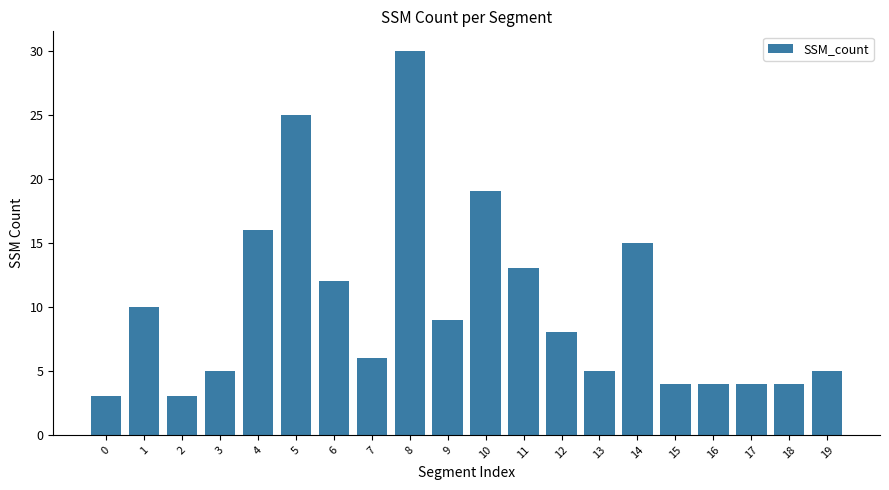

Reading left to right, list all the values displayed in this chart.

3	10	3	5	16	25	12	6	30	9	19	13	8	5	15	4	4	4	4	5